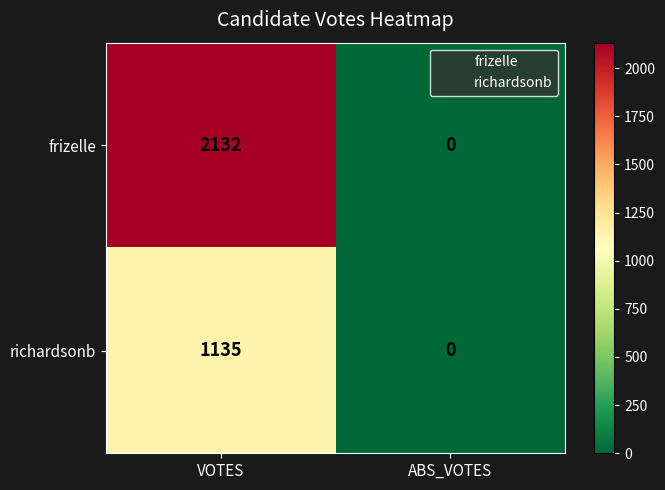

Reading left to right, list all the values displayed in this chart.

frizelle: VOTES=2132	ABS_VOTES=0
richardsonb: VOTES=1135	ABS_VOTES=0